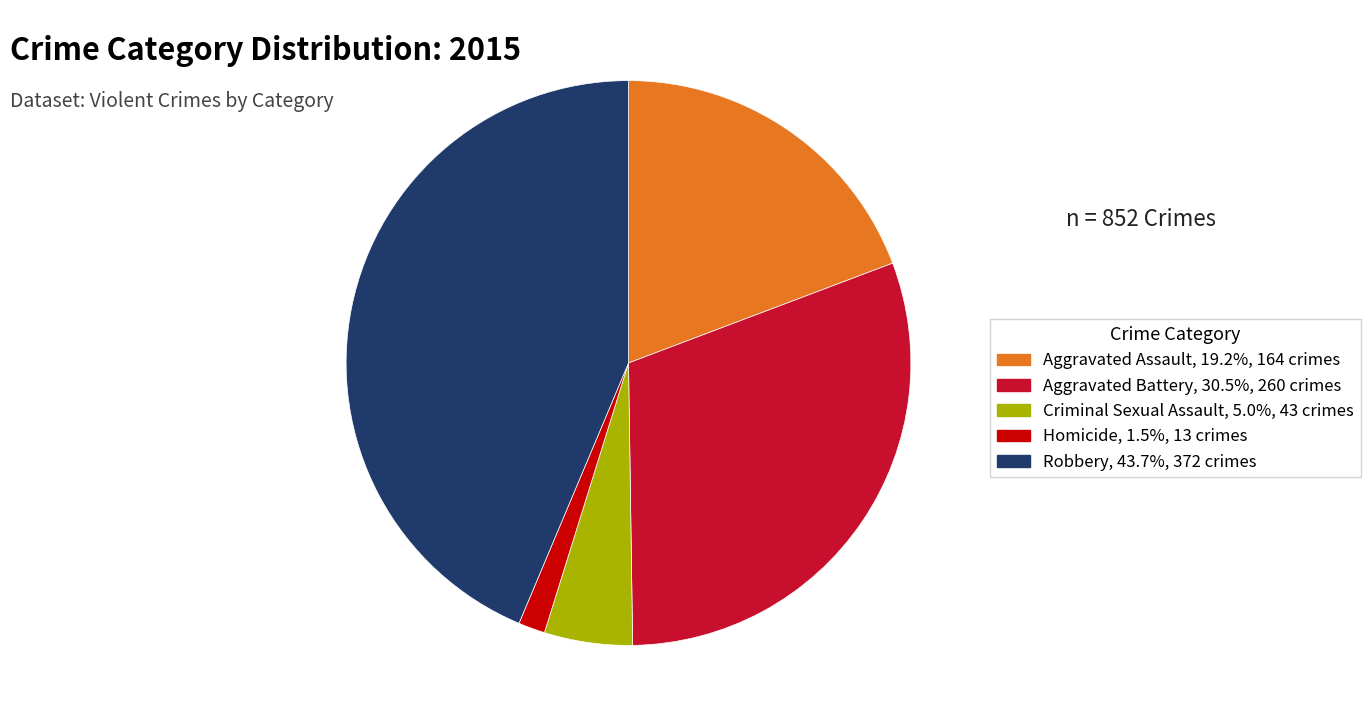

How many segments does this pie chart have?

5